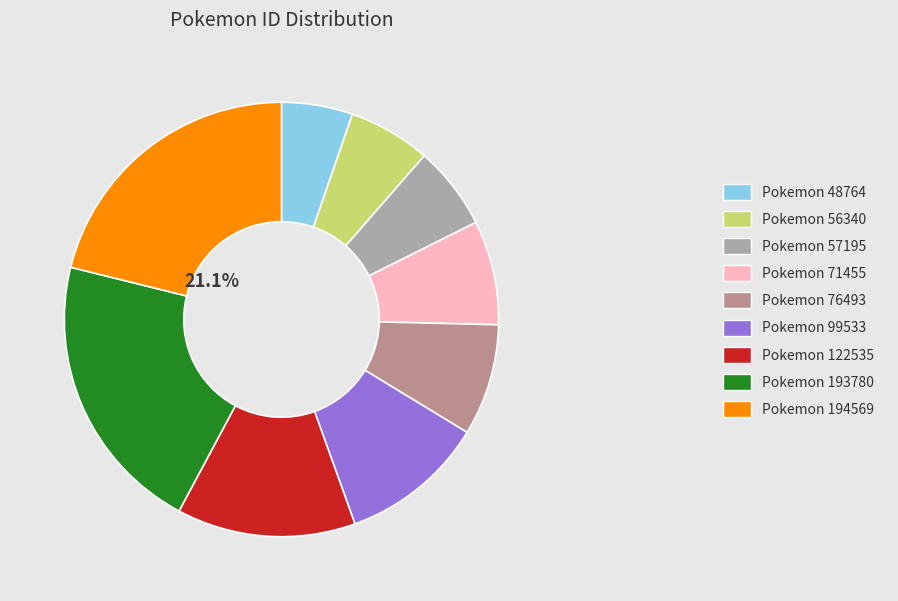

Which category has the smallest portion of the pie?

Pokemon 48764